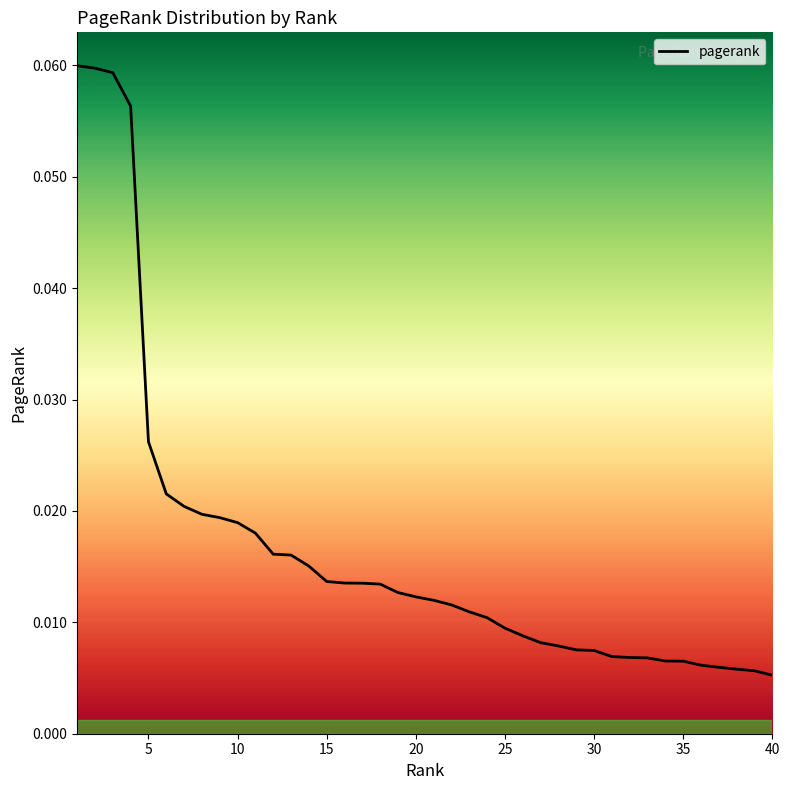

What is the greatest value displayed?

0.1